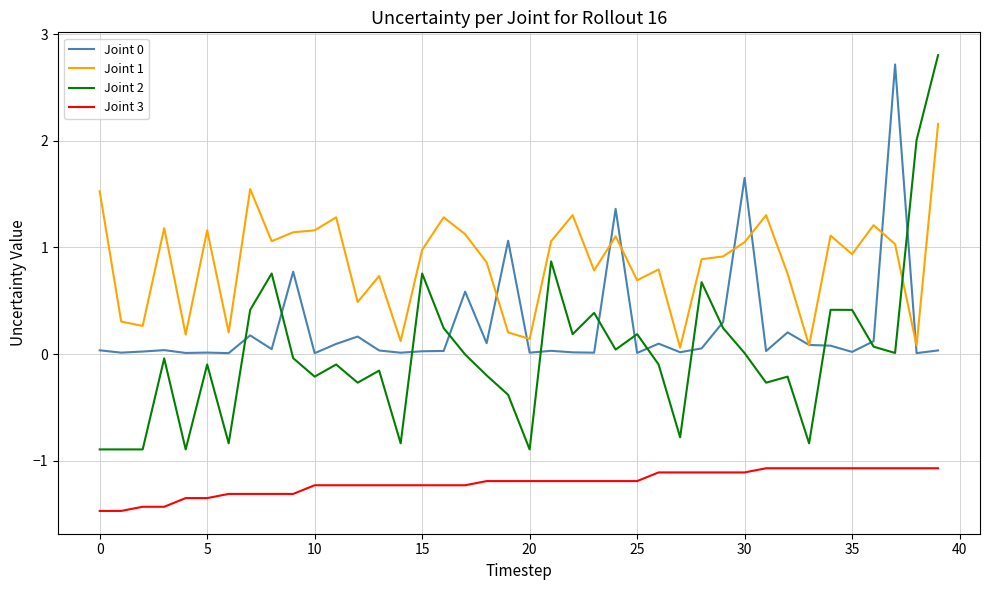

What is the minimum value for Joint 2?

-0.9